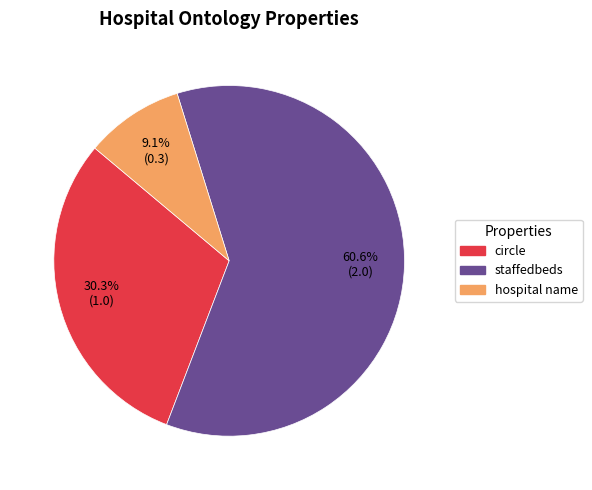

To the nearest percent, what is the difference between the hospital name and circle slice percentages?

21%